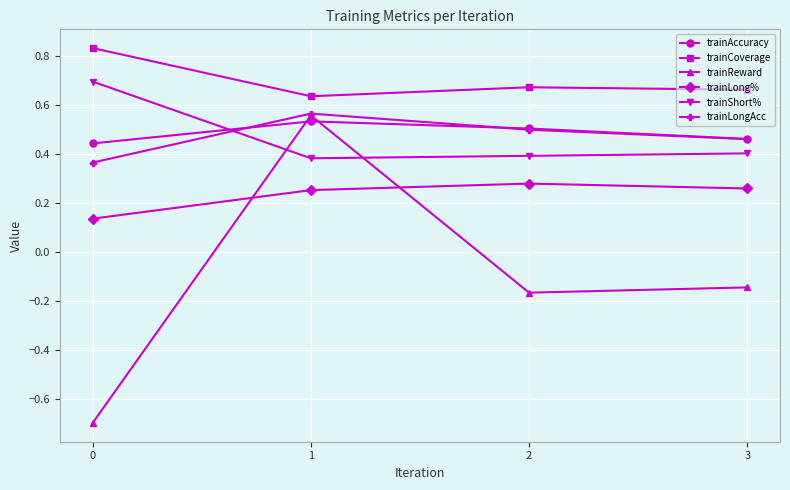

How many trainShort% values are between 0 and 1?

4